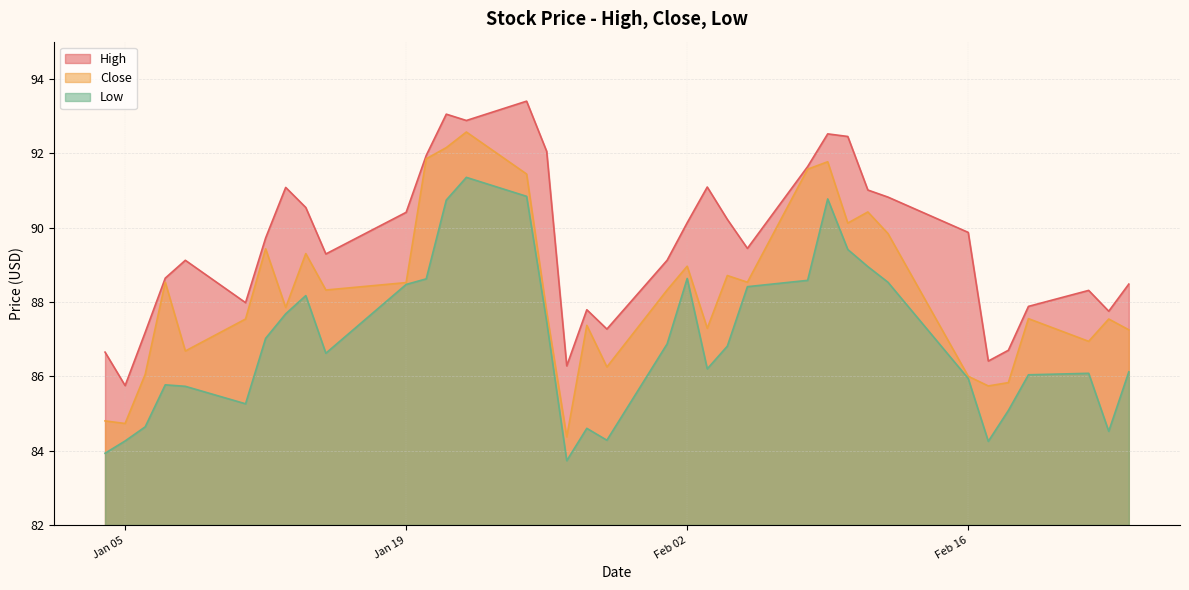

Count the number of data series in this chart.

3